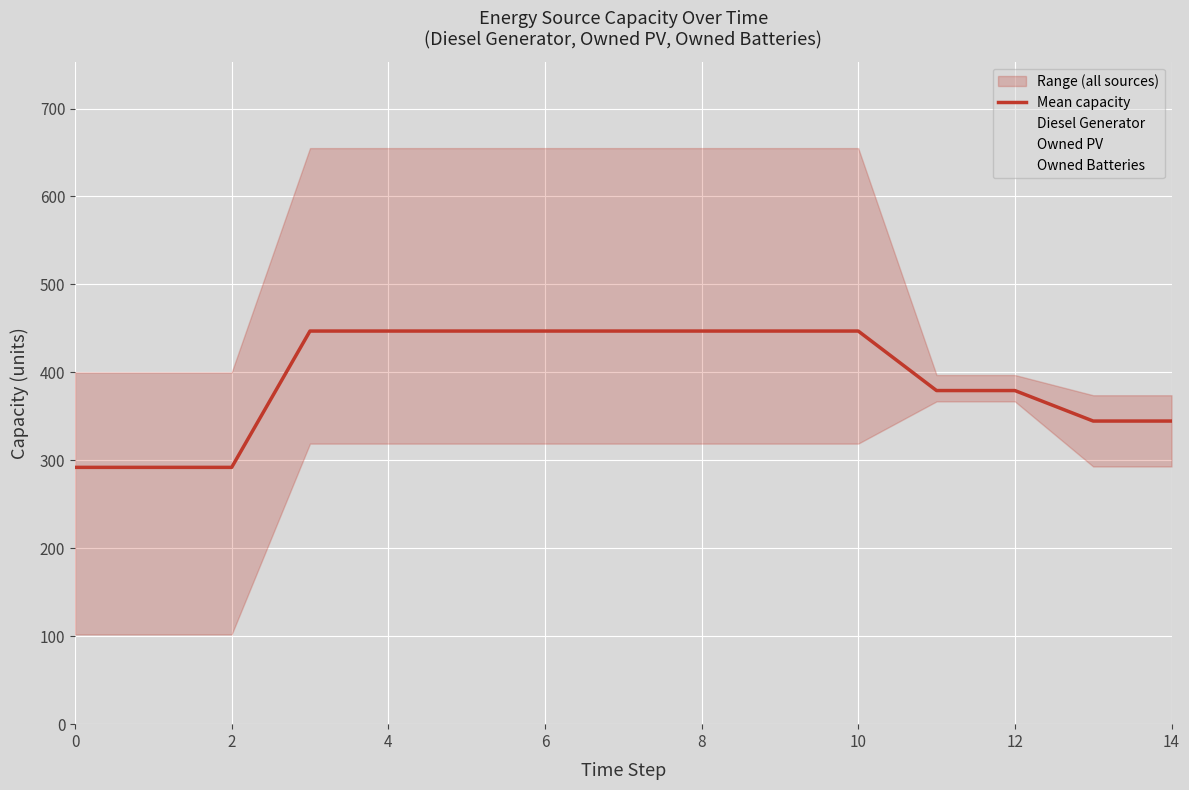

What is the maximum value for Mean capacity?

447.0